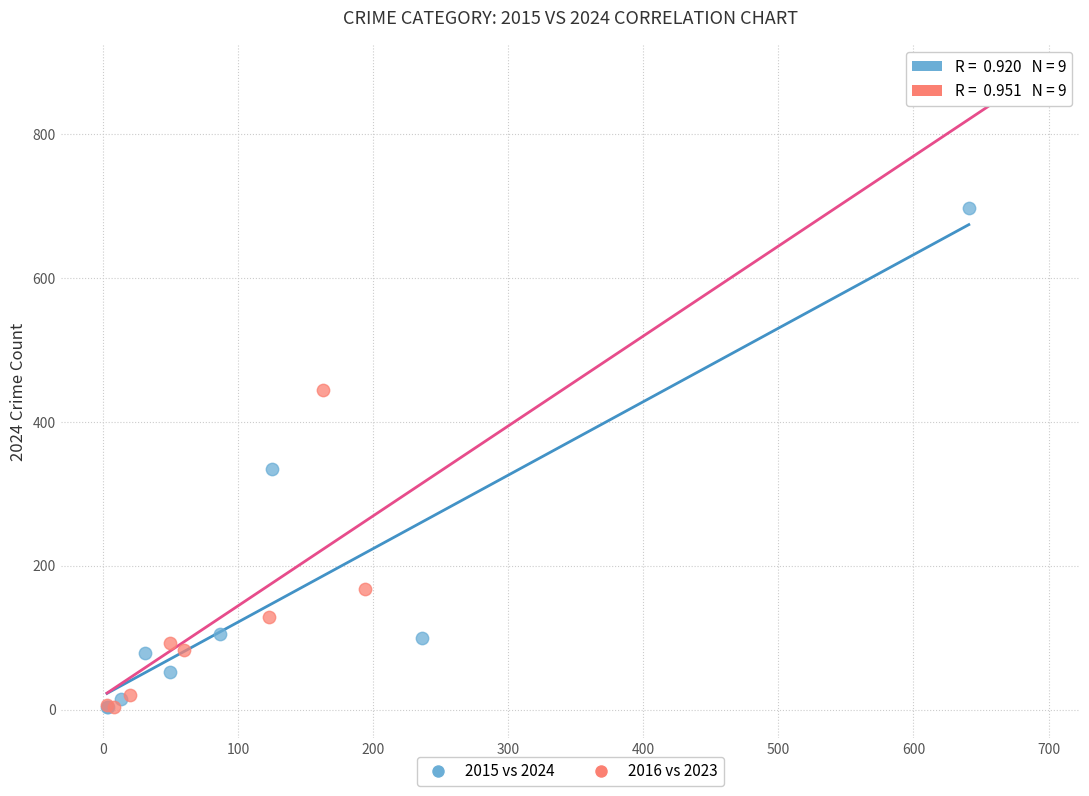

Which series has the widest spread of Y values?

2016 vs 2023